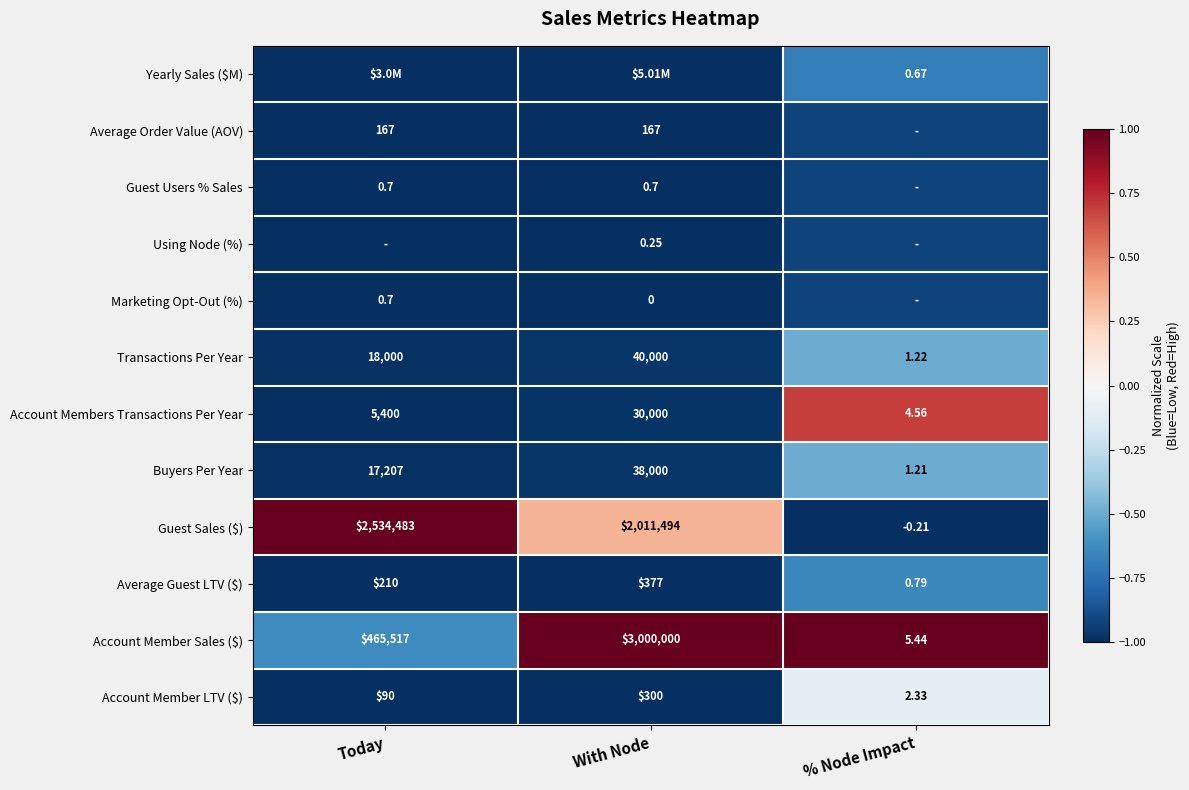

At which label does Guest Sales ($) first exceed 2011494?

Today